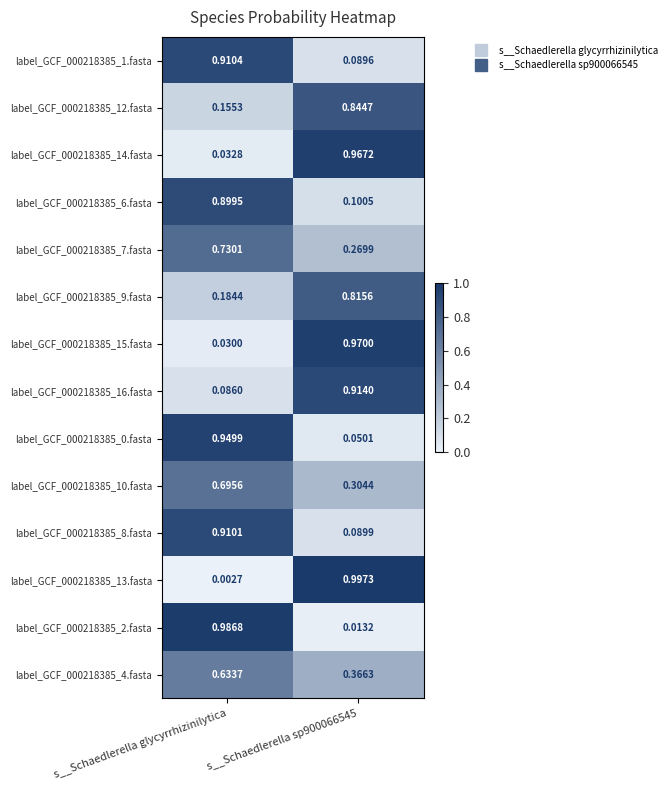

Is the value of label_GCF_000218385_13.fasta at s__Schaedlerella sp900066545 greater than the value of label_GCF_000218385_9.fasta at s__Schaedlerella glycyrrhizinilytica?

Yes